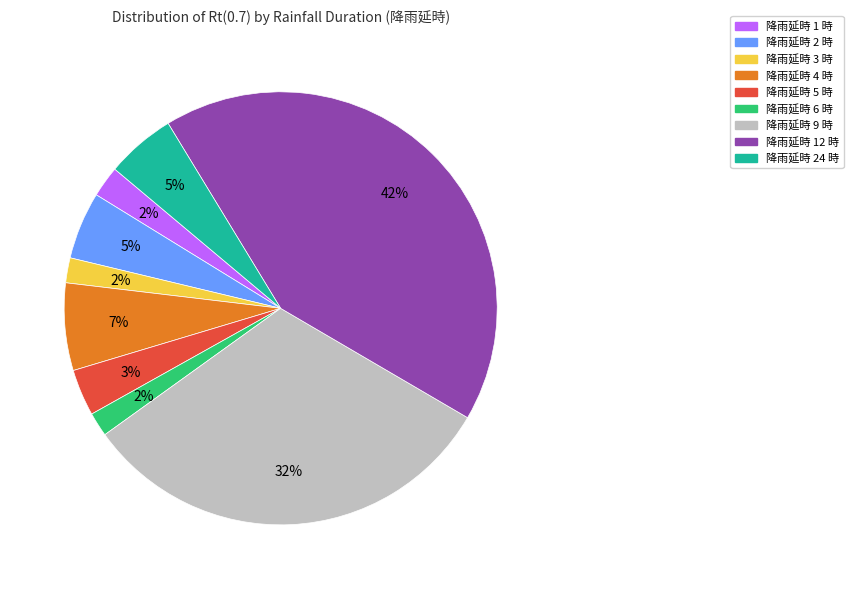

How many slices are in this pie chart?

9